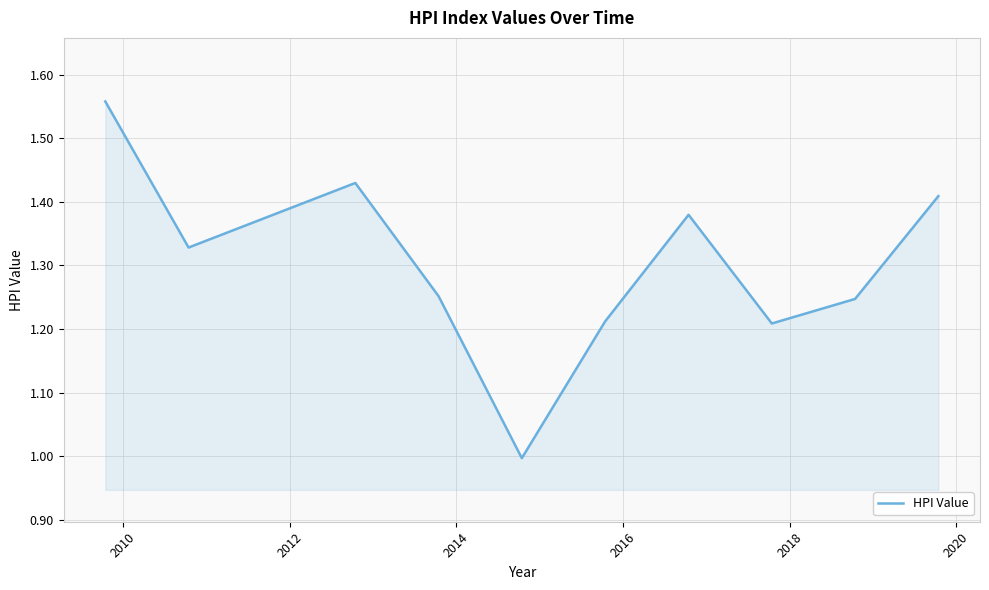

What is the smallest value displayed?

1.0